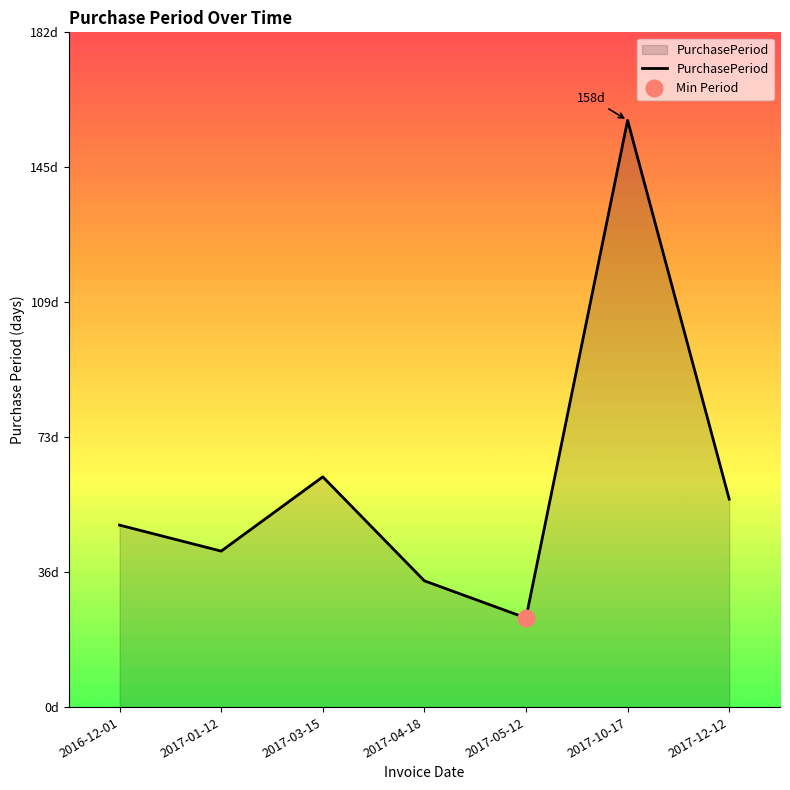

What is the sum of all values?

425